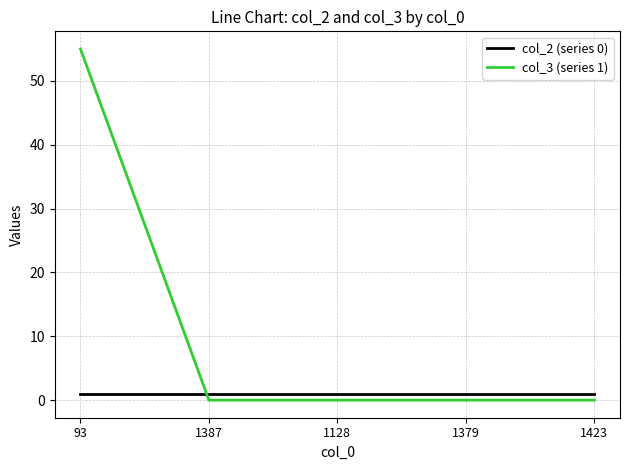

Which series has the widest spread of values?

col_3 (series 1)